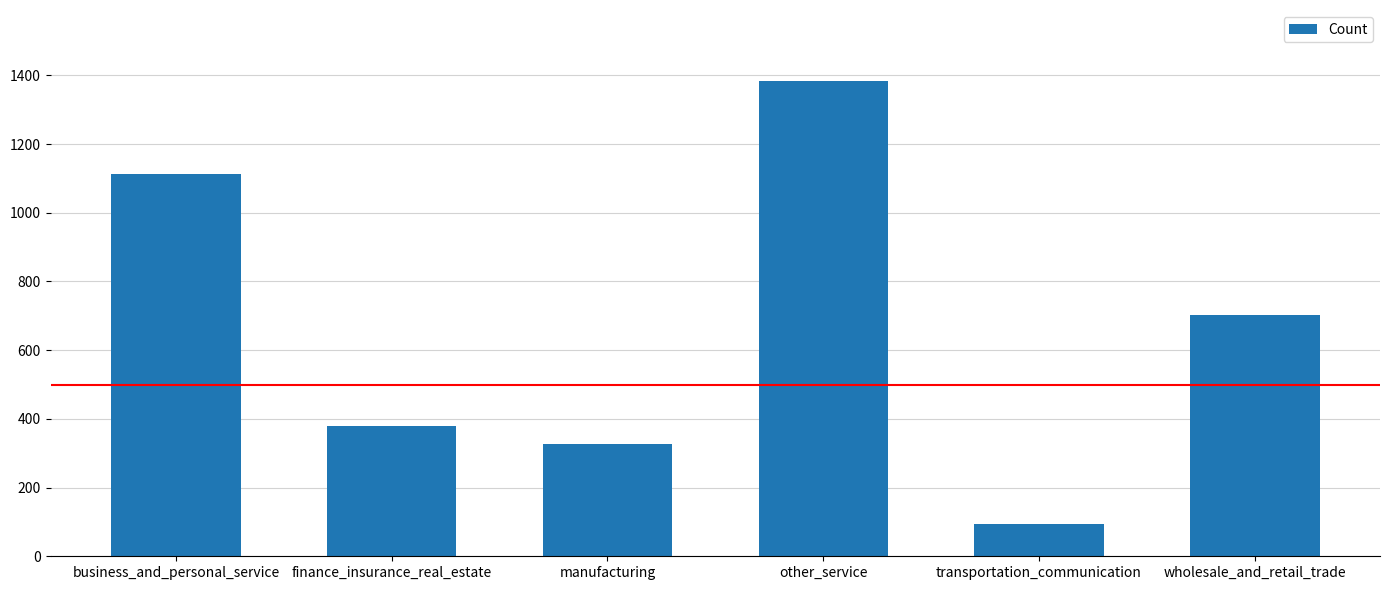

At which label does the data first exceed 702?

business_and_personal_service